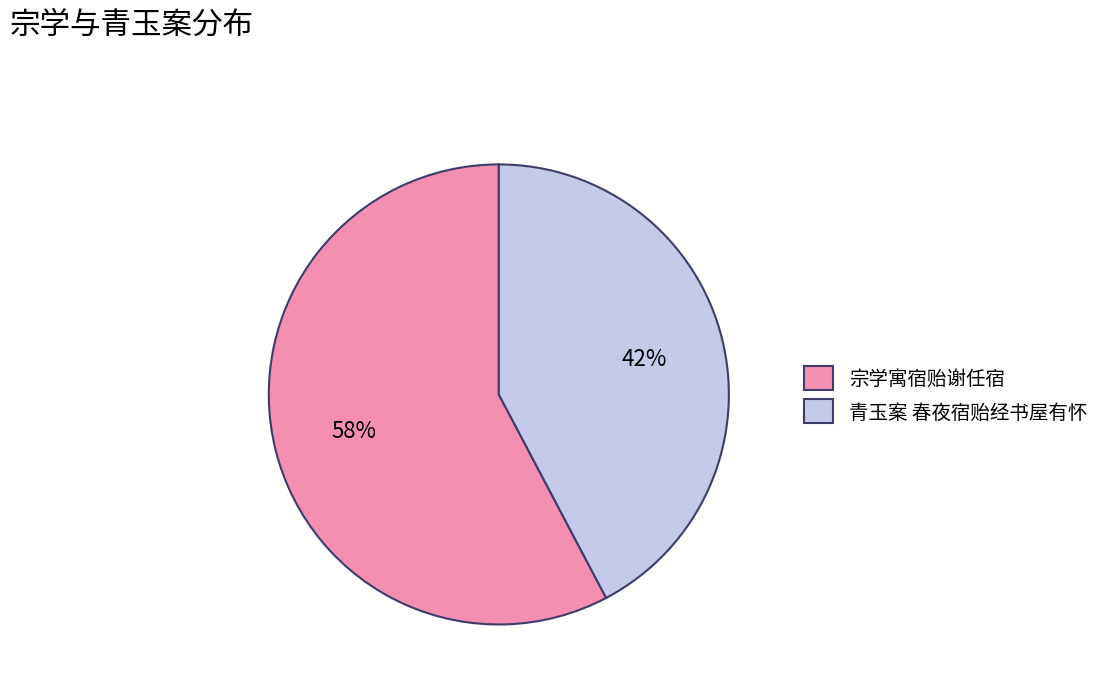

To the nearest percent, what is the average slice percentage?

50%